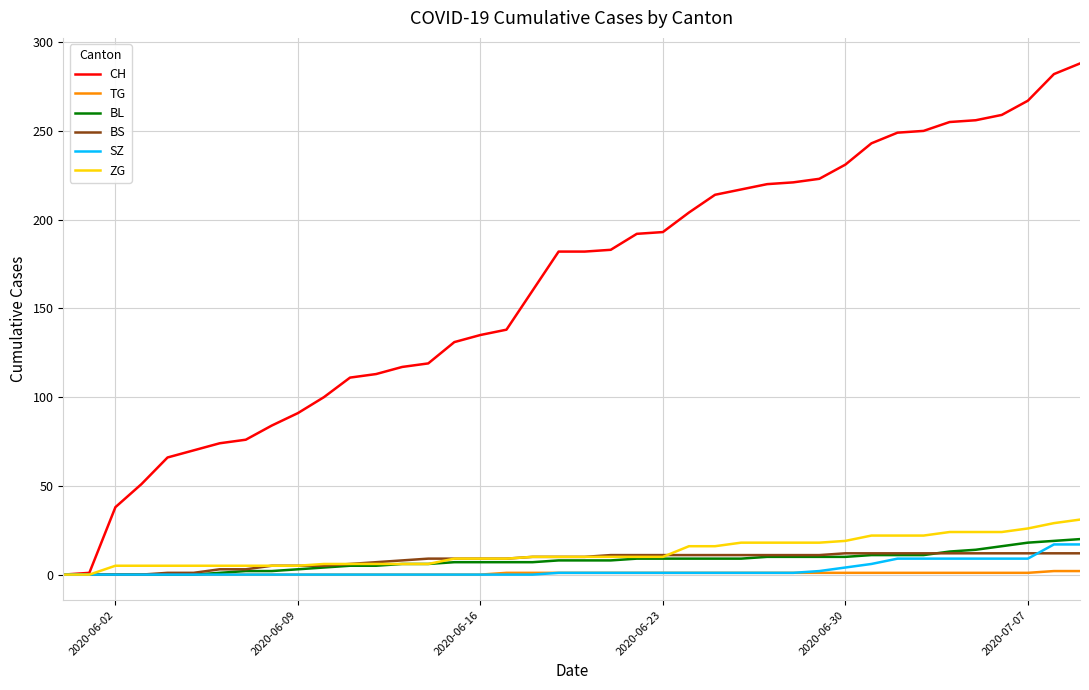

Which series has the largest total across all categories?

CH